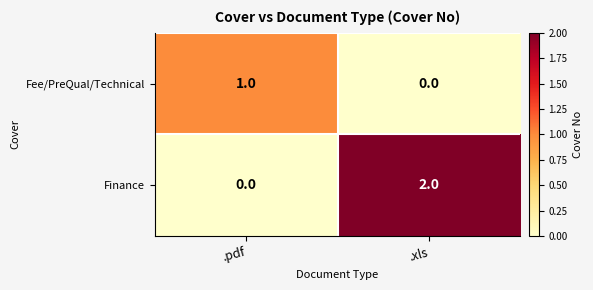

Which series has the largest range (max minus min)?

Finance